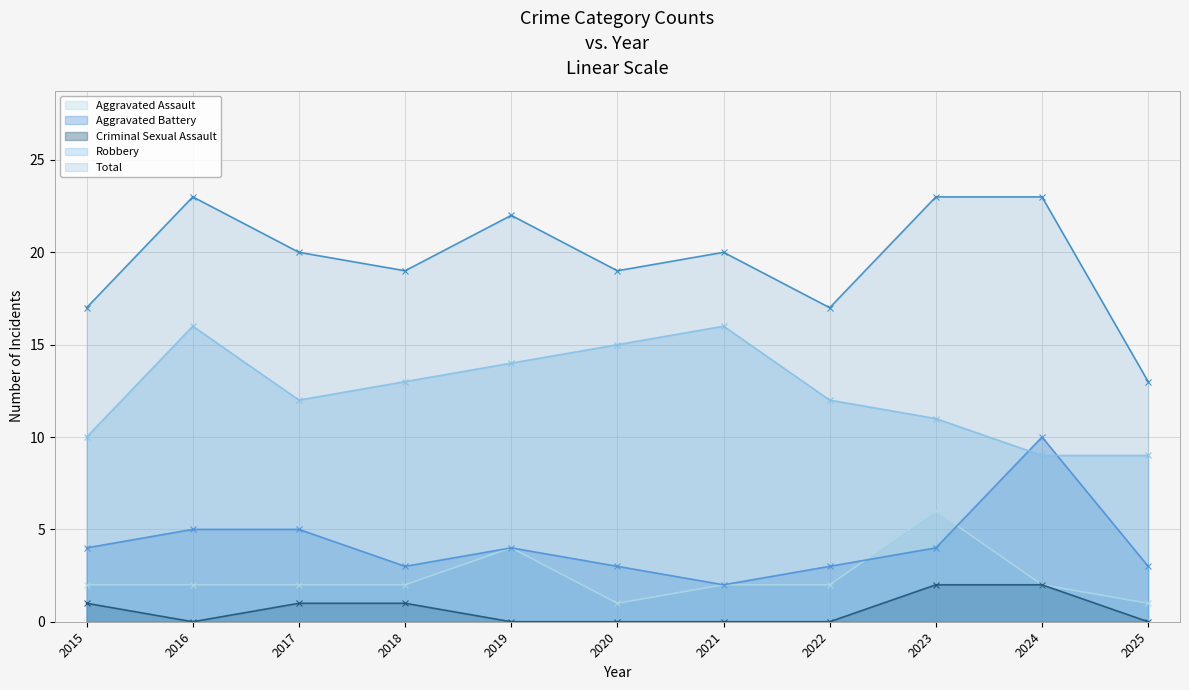

Which has a higher value, 2022 or 2021?

2022